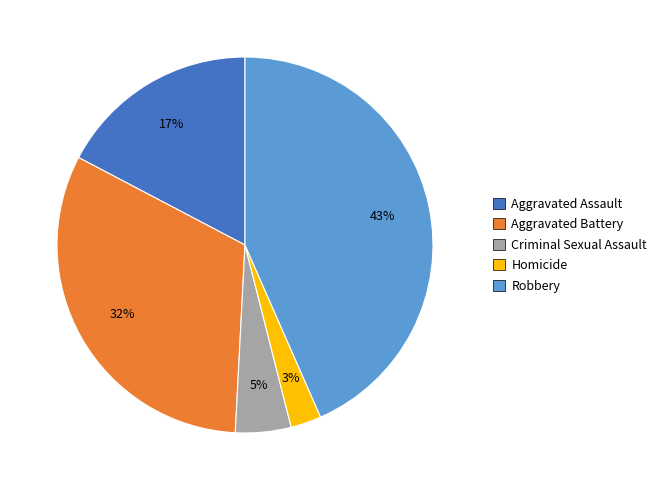

The Aggravated Assault slice represents 29% of the pie. True or false?

False